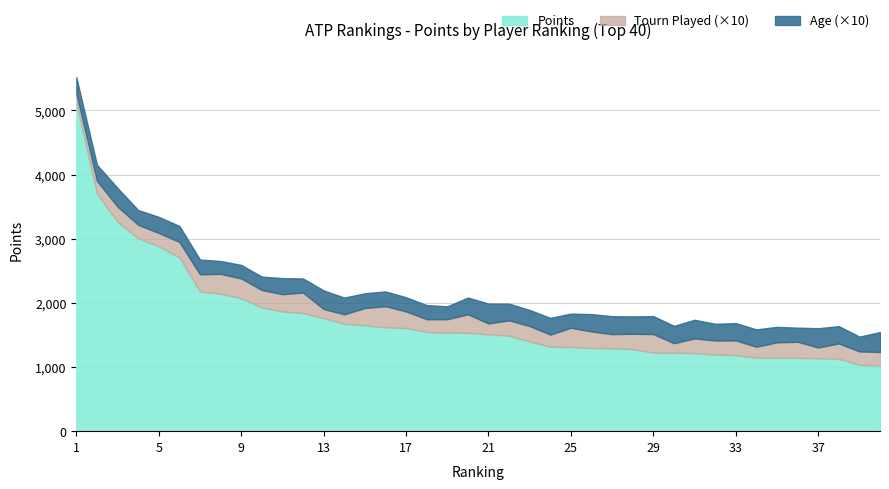

How many data points in Tourn_Played_scaled are above 240?

14